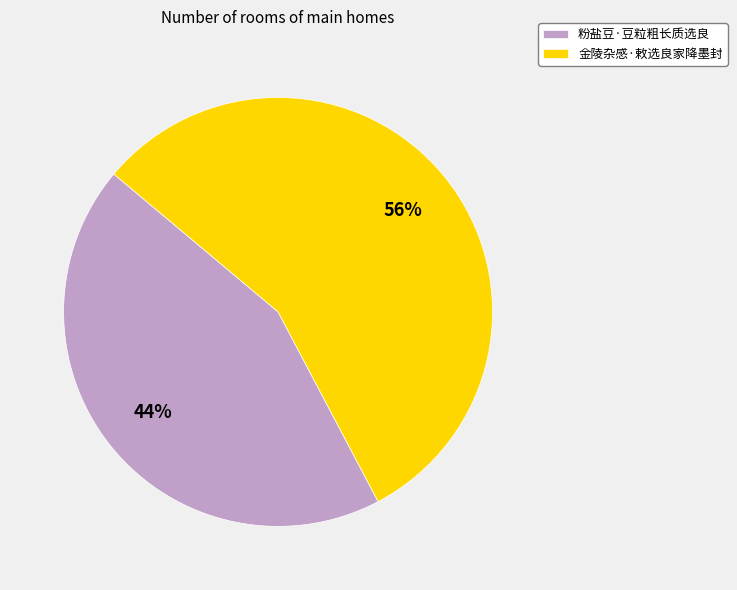

How many segments does this pie chart have?

2